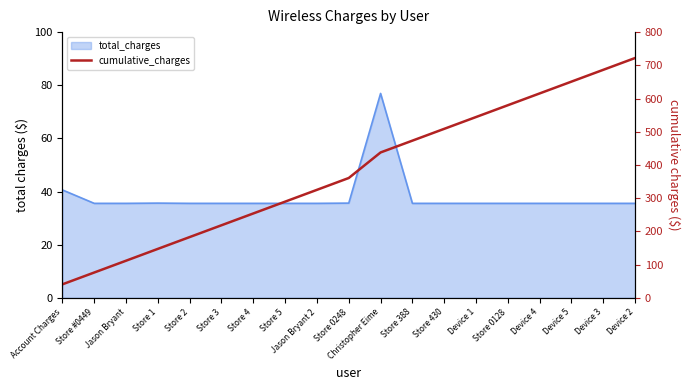

What is the sum of all values?

7225.1